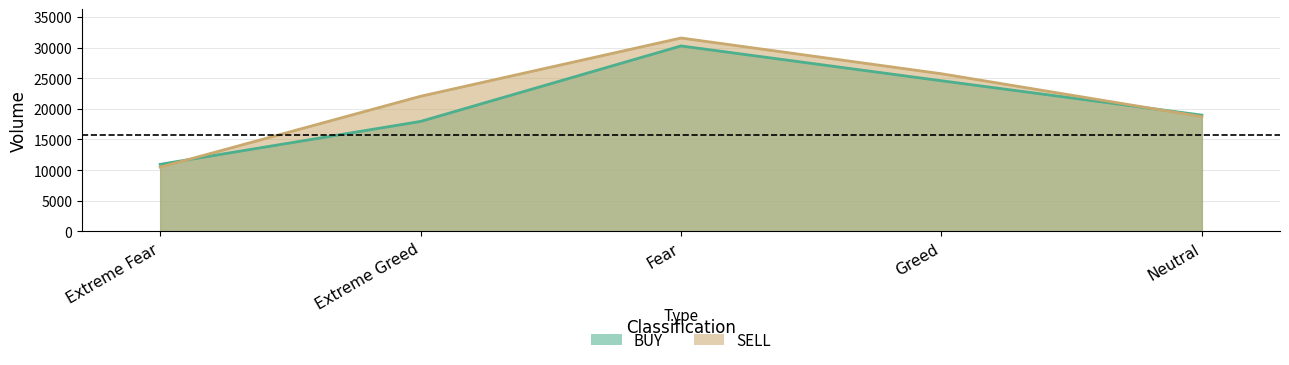

How many data points in SELL are less than 22052?

2